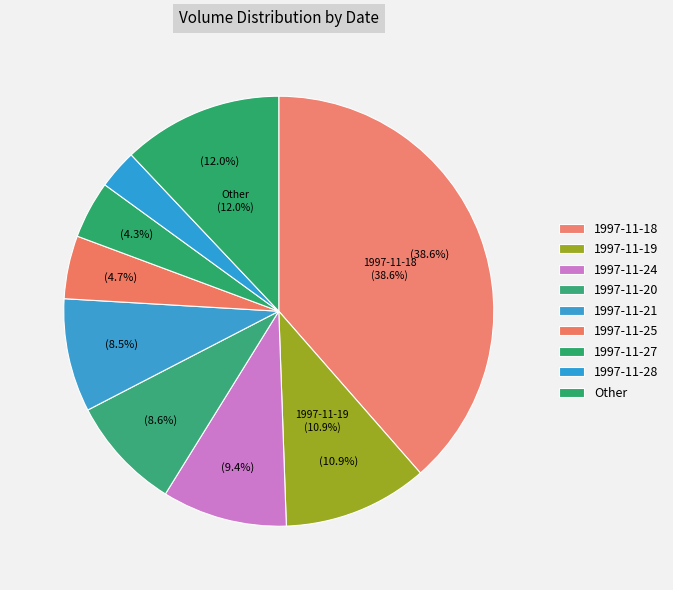

Does 1997-12-03 represent more than half of the total?

No